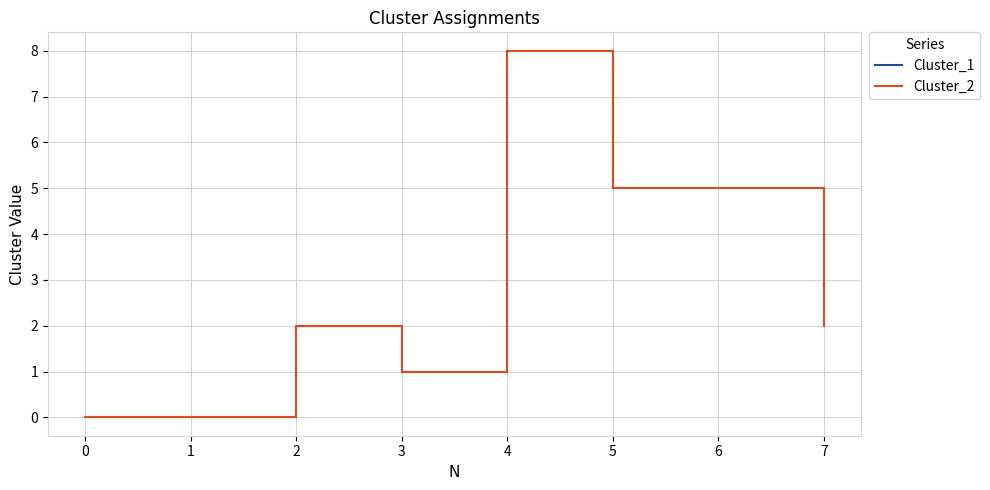

What is the value of the Cluster_2 point at the 6th from the left?

5